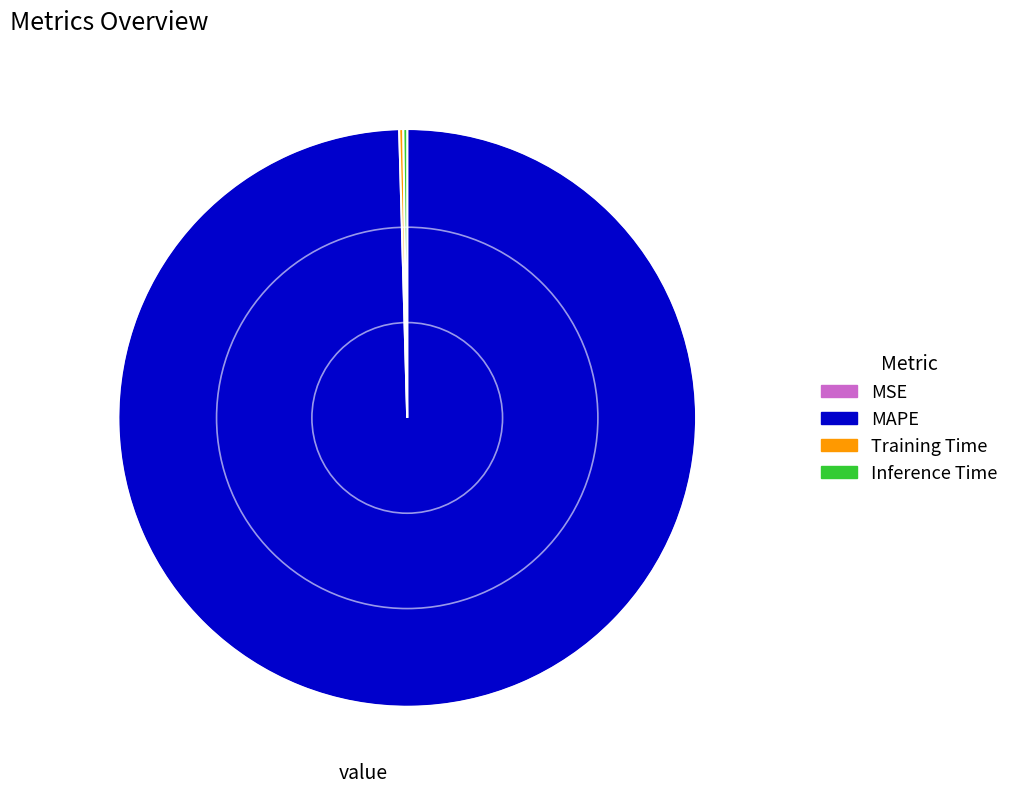

What is the largest slice in the pie chart?

MAPE